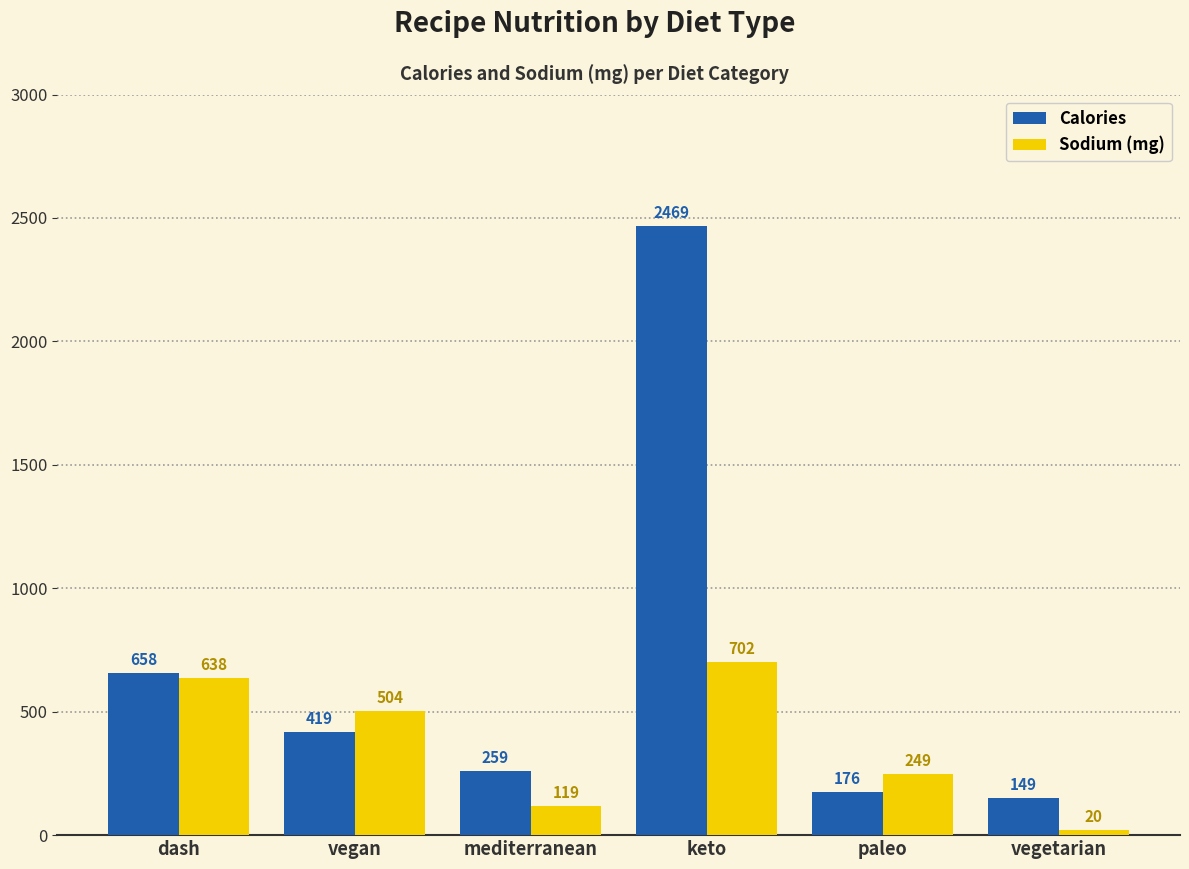

What is the spread (max minus min) of values at keto?

1767.0